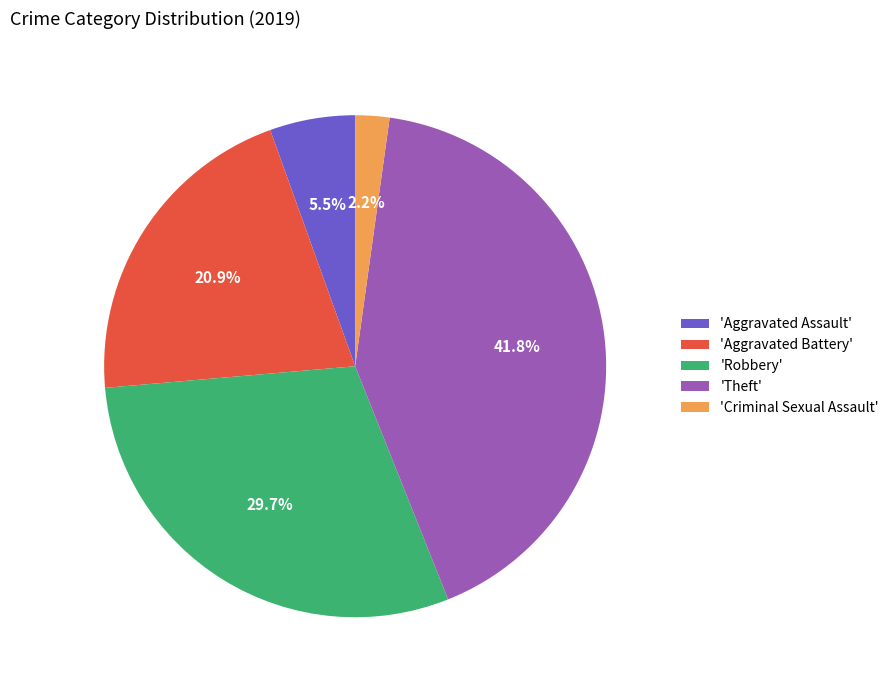

What is the ratio of the value at 'Robbery' to the value at 'Criminal Sexual Assault'?

13.5